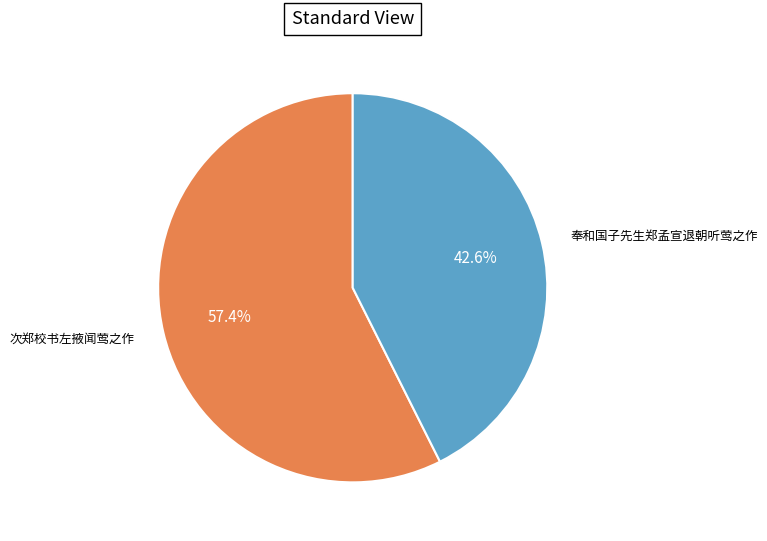

True or false: 次郑校书左掖闻莺之作 accounts for 43% of the total.

False